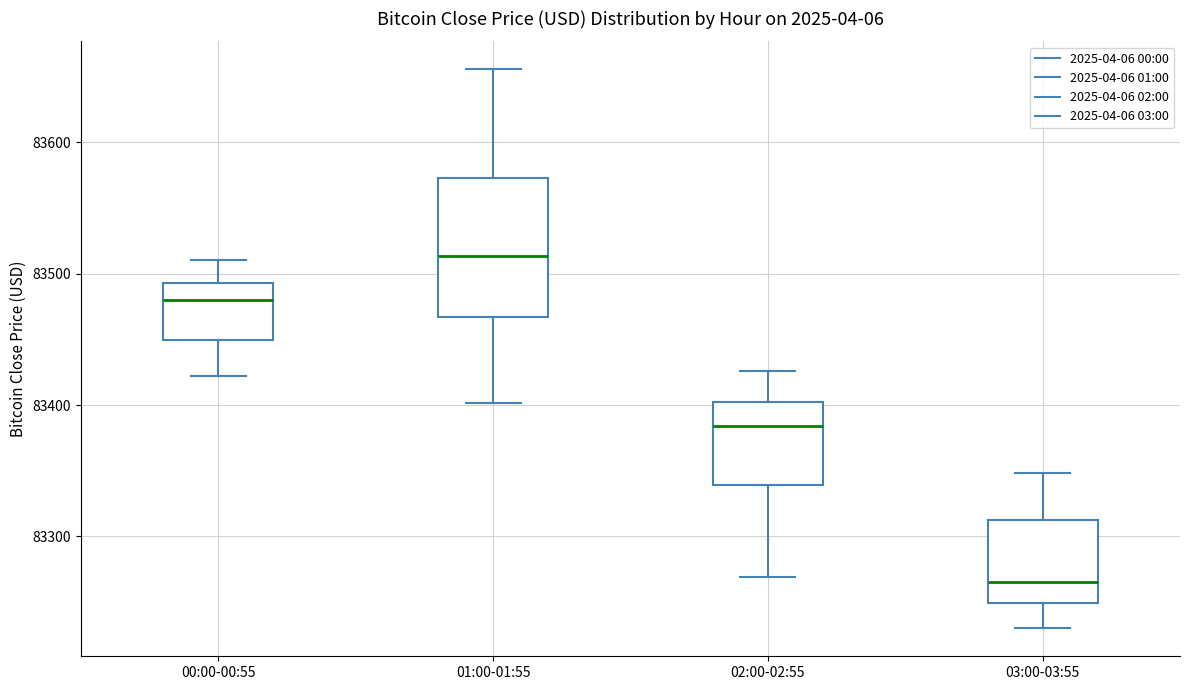

Which box is the tallest, from its lower edge to its upper edge?

01:00-01:55